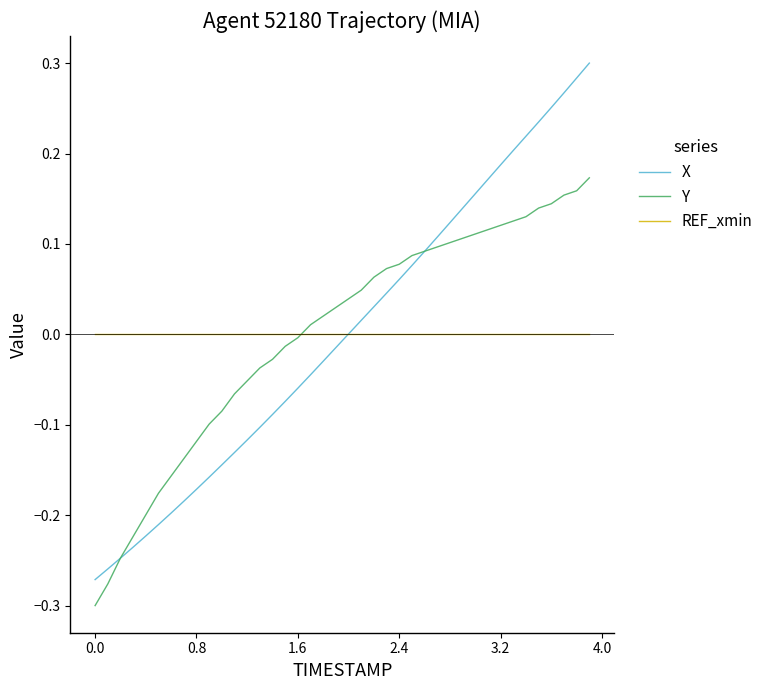

Rank the series by their maximum value, from highest to lowest.

X, Y, REF_xmin